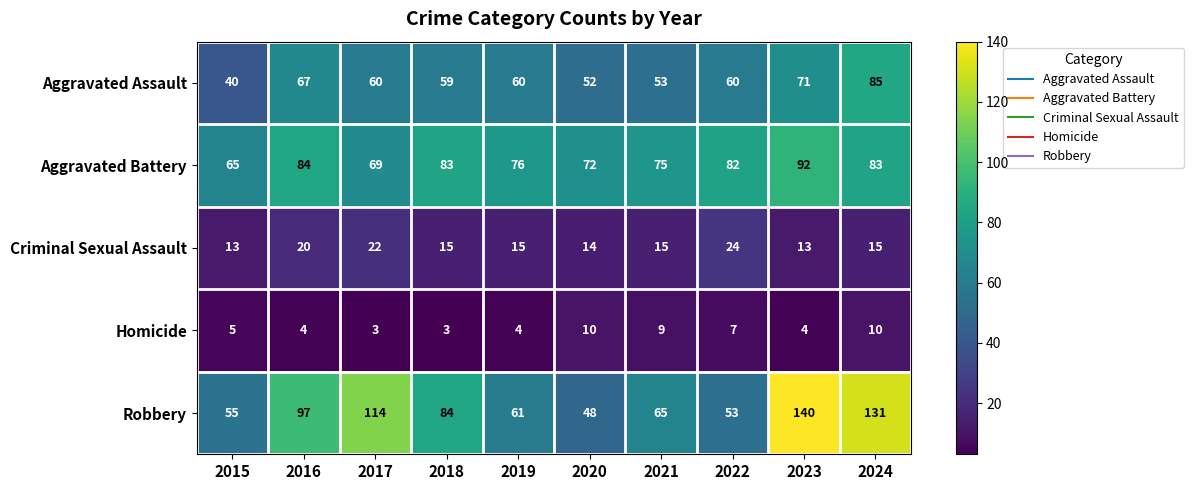

What is the greatest value displayed?

140